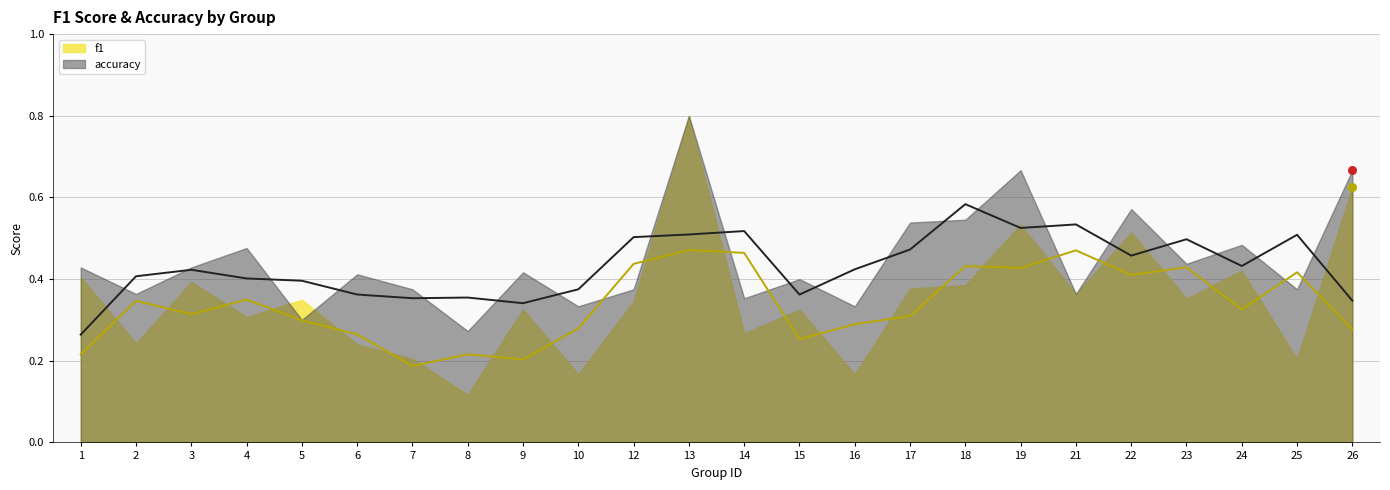

Is the value of accuracy at 9 greater than the value of f1 at 4?

Yes